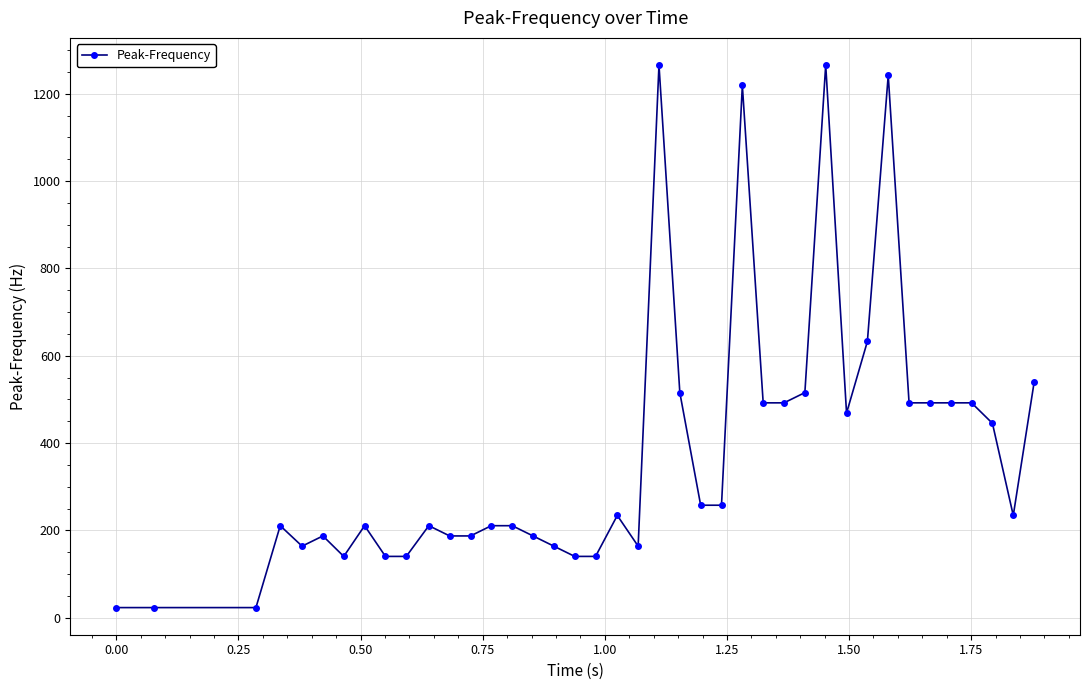

What is the greatest value displayed?

1265.6